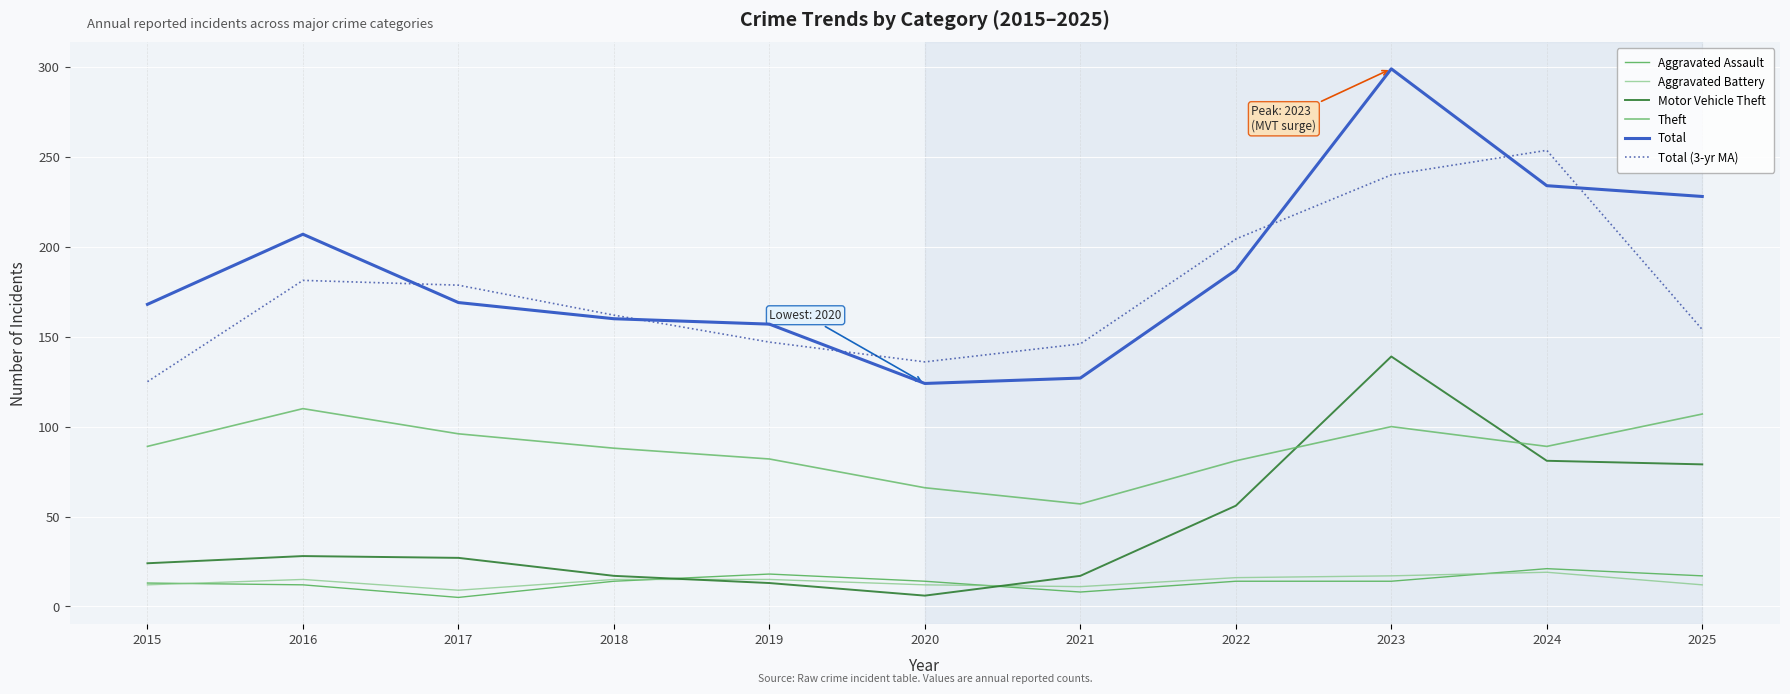

What is the minimum value for Theft?

57.0